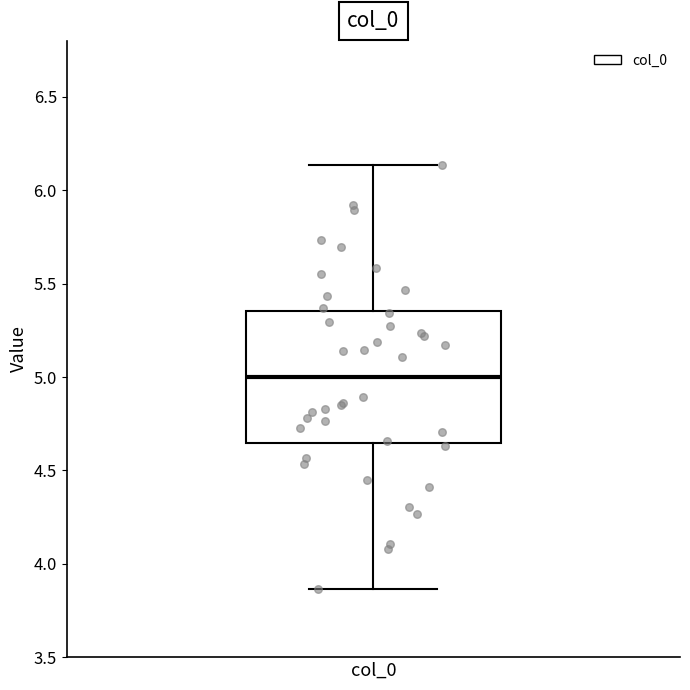

Transcribe this box plot: give where the median line is, the range the box spans, and where the two whiskers end, as read against the y-axis. The values are not printed on the chart, so give them approximately, as read against the axis.

median 5.00, box 4.65 to 5.35, whiskers 3.85 to 6.15